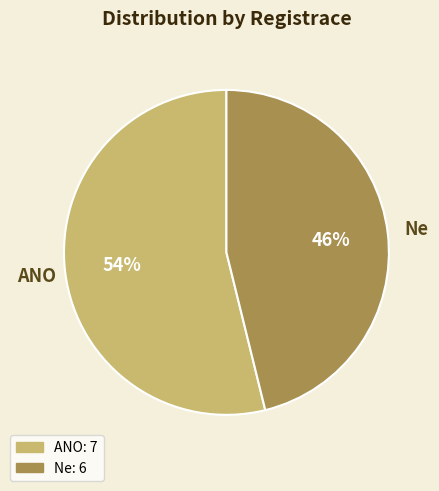

To the nearest percent, what is the difference between the largest and smallest slice percentages?

8%